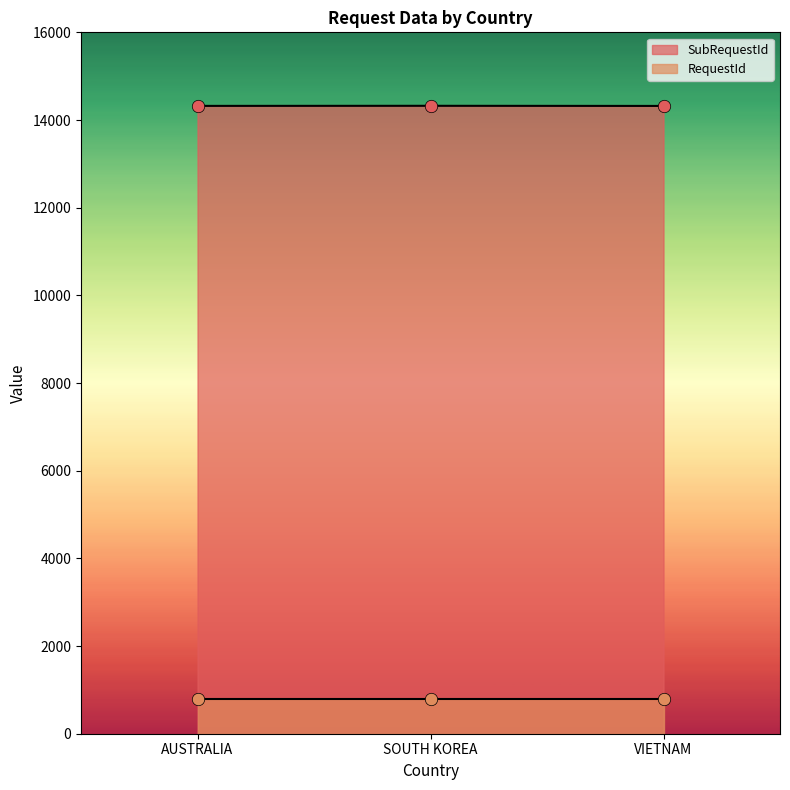

Which has a higher value, AUSTRALIA or SOUTH KOREA?

SOUTH KOREA